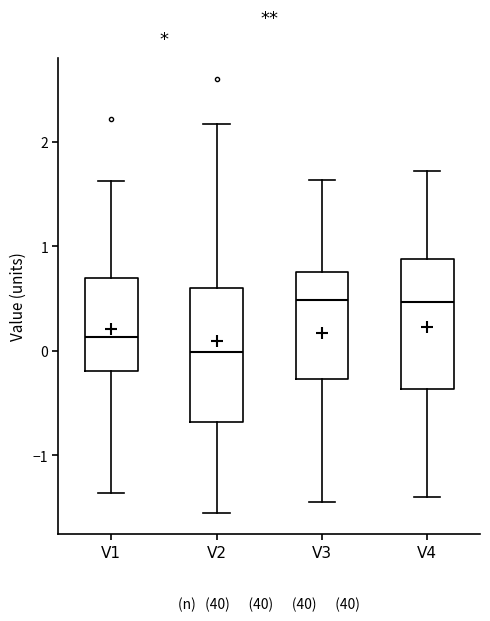

Reading left to right, read every box against the y-axis: the position of its median line, the range the box covers, and the ends of its whiskers. The values are not printed on the chart, so give them approximately, as read against the axis.

V1: median 0.1, box -0.2 to 0.7, whiskers -1.4 to 1.6
V2: median 0.0, box -0.7 to 0.6, whiskers -1.5 to 2.2
V3: median 0.5, box -0.3 to 0.7, whiskers -1.4 to 1.6
V4: median 0.5, box -0.4 to 0.9, whiskers -1.4 to 1.7